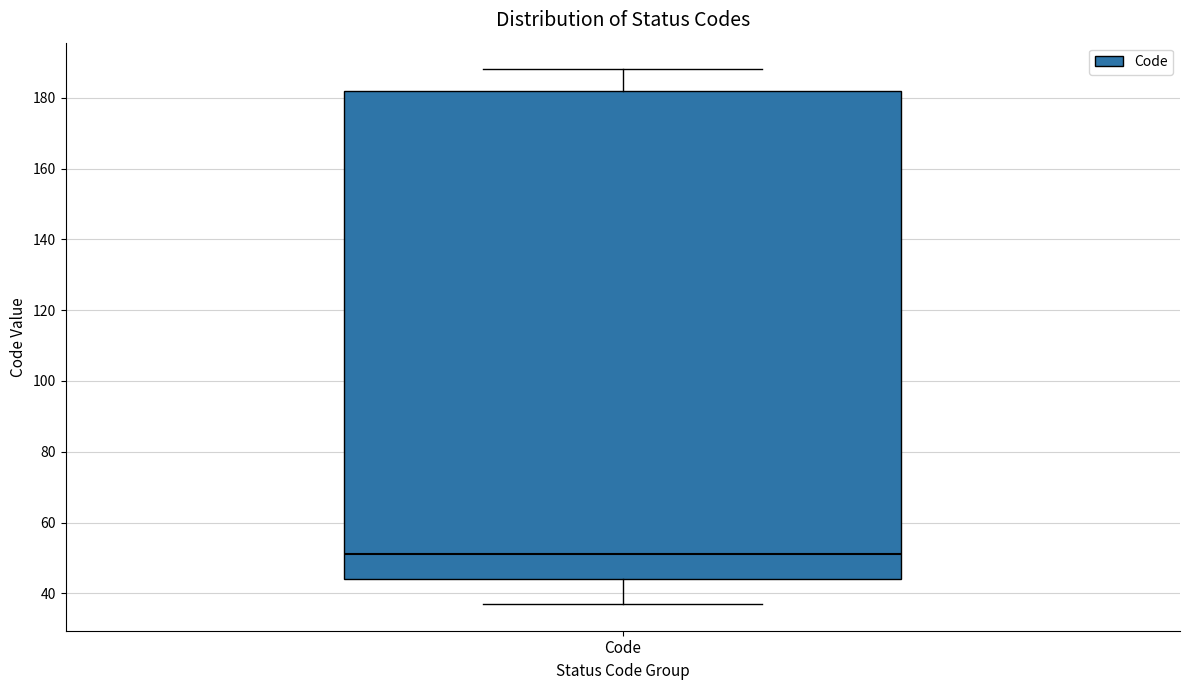

Transcribe this box plot: give where the median line is, the range the box spans, and where the two whiskers end, as read against the y-axis. The values are not printed on the chart, so give them approximately, as read against the axis.

median 52, box 44 to 182, whiskers 38 to 188